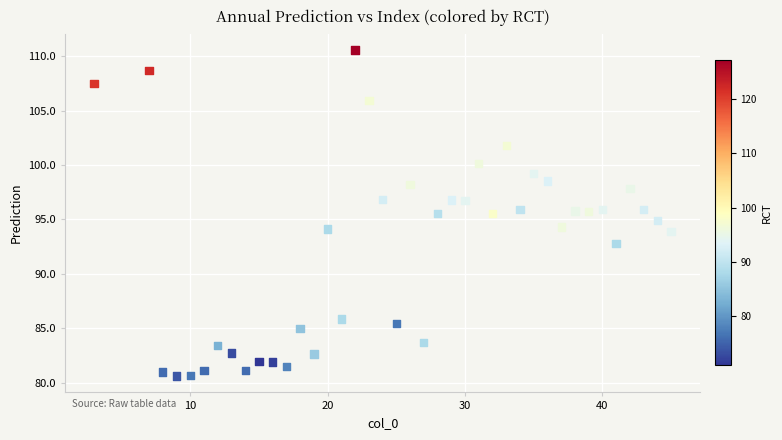

What is the range of X values (max minus min)?

42.0